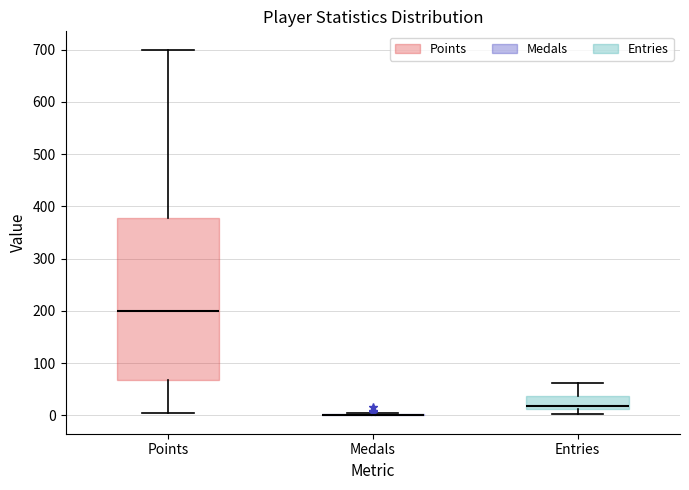

Reading left to right, transcribe this box plot: for each box, give where its median line is, the range the box spans, and where its two whiskers end, as read against the y-axis. The values are not printed on the chart, so give them approximately, as read against the axis.

Points: median 200, box 70 to 380, whiskers 10 to 700
Medals: box collapsed to a line at 0, whiskers 0 to 10
Entries: median 20, box 10 to 40, whiskers 0 to 60